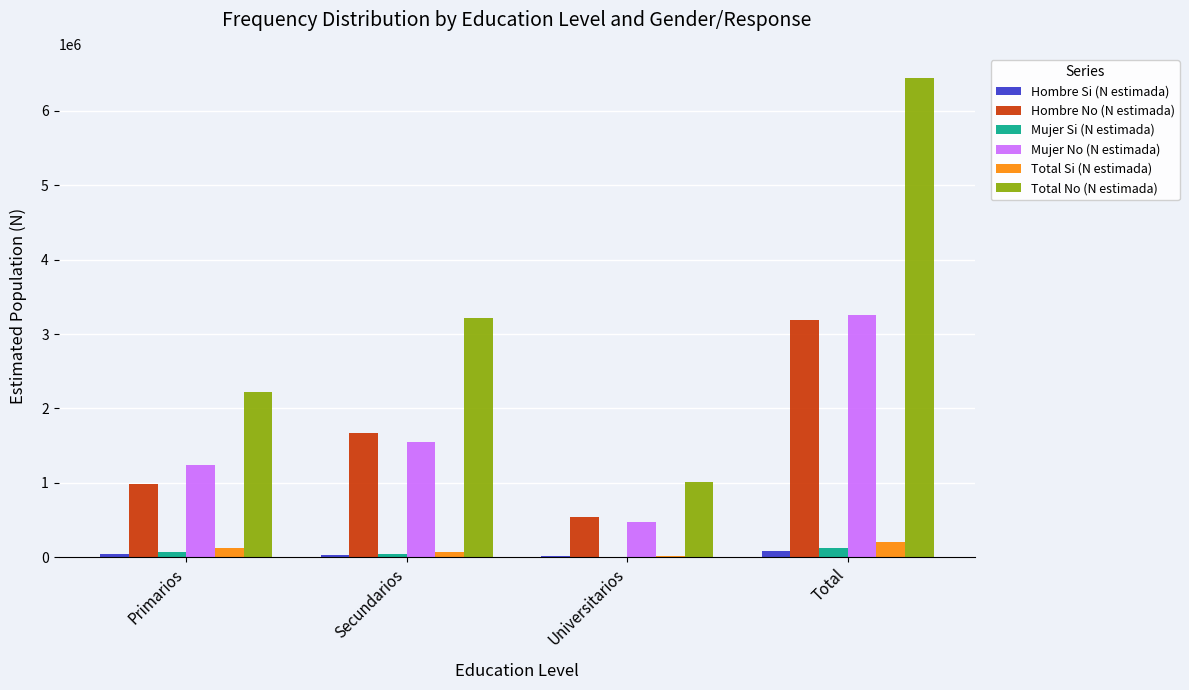

What is the sum of all Hombre No (N estimada) values?

6377859